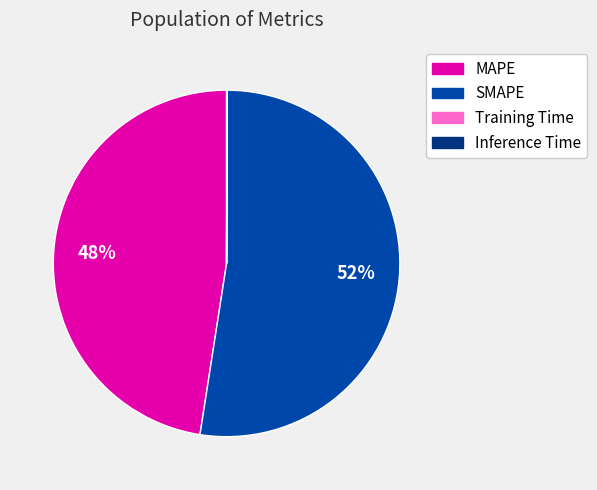

Which has a higher value, MAPE or SMAPE?

SMAPE